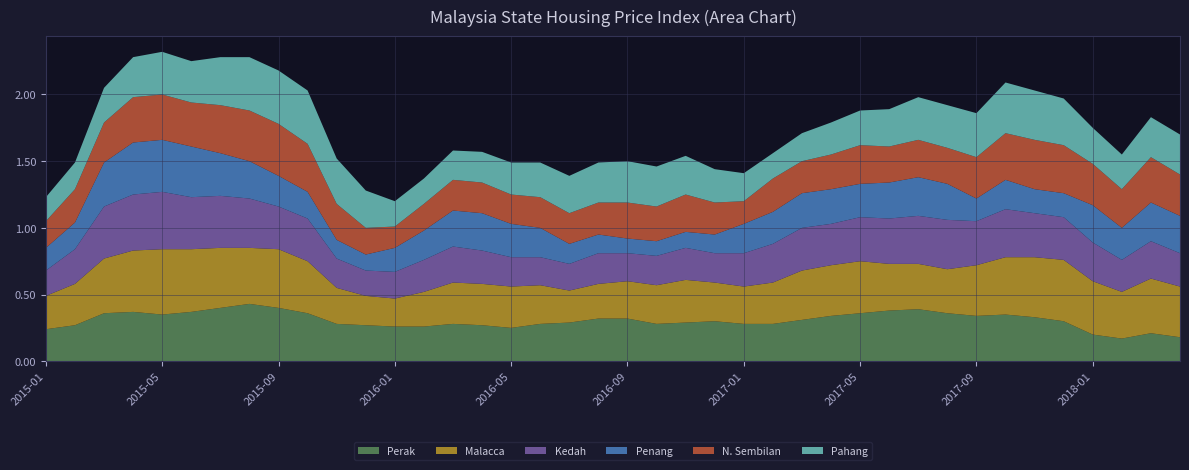

Reading left to right, what are all the values shown in this chart?

Perak: 2015-01=0.2	2015-02=0.3	2015-03=0.4	2015-04=0.4	2015-05=0.3	2015-06=0.4	2015-07=0.4	2015-08=0.4	2015-09=0.4	2015-10=0.4	2015-11=0.3	2015-12=0.3	2016-01=0.3	2016-02=0.3	2016-03=0.3	2016-04=0.3	2016-05=0.2	2016-06=0.3	2016-07=0.3	2016-08=0.3	2016-09=0.3	2016-10=0.3	2016-11=0.3	2016-12=0.3	2017-01=0.3	2017-02=0.3	2017-03=0.3	2017-04=0.3	2017-05=0.4	2017-06=0.4	2017-07=0.4	2017-08=0.4	2017-09=0.3	2017-10=0.3	2017-11=0.3	2017-12=0.3	2018-01=0.2	2018-02=0.2	2018-03=0.2	2018-04=0.2
Malacca: 2015-01=0.2	2015-02=0.3	2015-03=0.4	2015-04=0.5	2015-05=0.5	2015-06=0.5	2015-07=0.5	2015-08=0.4	2015-09=0.4	2015-10=0.4	2015-11=0.3	2015-12=0.2	2016-01=0.2	2016-02=0.3	2016-03=0.3	2016-04=0.3	2016-05=0.3	2016-06=0.3	2016-07=0.2	2016-08=0.3	2016-09=0.3	2016-10=0.3	2016-11=0.3	2016-12=0.3	2017-01=0.3	2017-02=0.3	2017-03=0.4	2017-04=0.4	2017-05=0.4	2017-06=0.3	2017-07=0.3	2017-08=0.3	2017-09=0.4	2017-10=0.4	2017-11=0.5	2017-12=0.5	2018-01=0.4	2018-02=0.3	2018-03=0.4	2018-04=0.4
Kedah: 2015-01=0.2	2015-02=0.3	2015-03=0.4	2015-04=0.4	2015-05=0.4	2015-06=0.4	2015-07=0.4	2015-08=0.4	2015-09=0.3	2015-10=0.3	2015-11=0.2	2015-12=0.2	2016-01=0.2	2016-02=0.2	2016-03=0.3	2016-04=0.2	2016-05=0.2	2016-06=0.2	2016-07=0.2	2016-08=0.2	2016-09=0.2	2016-10=0.2	2016-11=0.2	2016-12=0.2	2017-01=0.2	2017-02=0.3	2017-03=0.3	2017-04=0.3	2017-05=0.3	2017-06=0.3	2017-07=0.4	2017-08=0.4	2017-09=0.3	2017-10=0.4	2017-11=0.3	2017-12=0.3	2018-01=0.3	2018-02=0.2	2018-03=0.3	2018-04=0.2
Penang: 2015-01=0.2	2015-02=0.2	2015-03=0.3	2015-04=0.4	2015-05=0.4	2015-06=0.4	2015-07=0.3	2015-08=0.3	2015-09=0.2	2015-10=0.2	2015-11=0.1	2015-12=0.1	2016-01=0.2	2016-02=0.2	2016-03=0.3	2016-04=0.3	2016-05=0.2	2016-06=0.2	2016-07=0.1	2016-08=0.1	2016-09=0.1	2016-10=0.1	2016-11=0.1	2016-12=0.1	2017-01=0.2	2017-02=0.2	2017-03=0.3	2017-04=0.3	2017-05=0.2	2017-06=0.3	2017-07=0.3	2017-08=0.3	2017-09=0.2	2017-10=0.2	2017-11=0.2	2017-12=0.2	2018-01=0.3	2018-02=0.2	2018-03=0.3	2018-04=0.3
N. Sembilan: 2015-01=0.2	2015-02=0.2	2015-03=0.3	2015-04=0.3	2015-05=0.3	2015-06=0.3	2015-07=0.4	2015-08=0.4	2015-09=0.4	2015-10=0.4	2015-11=0.3	2015-12=0.2	2016-01=0.2	2016-02=0.2	2016-03=0.2	2016-04=0.2	2016-05=0.2	2016-06=0.2	2016-07=0.2	2016-08=0.2	2016-09=0.3	2016-10=0.3	2016-11=0.3	2016-12=0.2	2017-01=0.2	2017-02=0.2	2017-03=0.2	2017-04=0.3	2017-05=0.3	2017-06=0.3	2017-07=0.3	2017-08=0.3	2017-09=0.3	2017-10=0.3	2017-11=0.4	2017-12=0.4	2018-01=0.3	2018-02=0.3	2018-03=0.3	2018-04=0.3
Pahang: 2015-01=0.2	2015-02=0.2	2015-03=0.3	2015-04=0.3	2015-05=0.3	2015-06=0.3	2015-07=0.4	2015-08=0.4	2015-09=0.4	2015-10=0.4	2015-11=0.3	2015-12=0.3	2016-01=0.2	2016-02=0.2	2016-03=0.2	2016-04=0.2	2016-05=0.2	2016-06=0.3	2016-07=0.3	2016-08=0.3	2016-09=0.3	2016-10=0.3	2016-11=0.3	2016-12=0.2	2017-01=0.2	2017-02=0.2	2017-03=0.2	2017-04=0.2	2017-05=0.3	2017-06=0.3	2017-07=0.3	2017-08=0.3	2017-09=0.3	2017-10=0.4	2017-11=0.4	2017-12=0.3	2018-01=0.3	2018-02=0.3	2018-03=0.3	2018-04=0.3